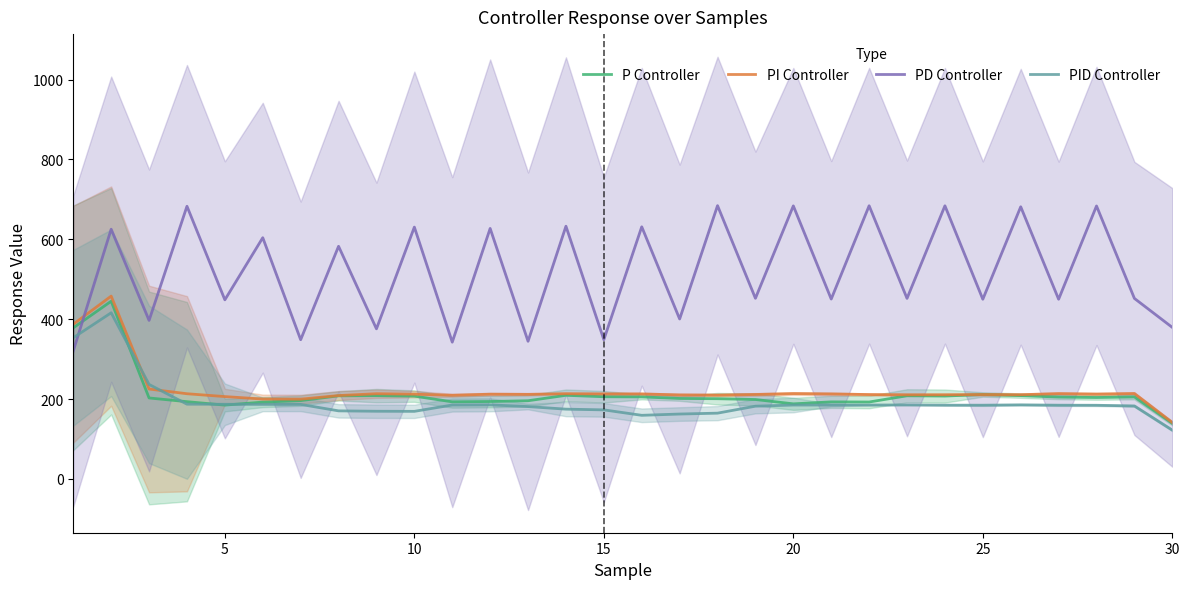

What is the highest value of the P Controller series?

444.9